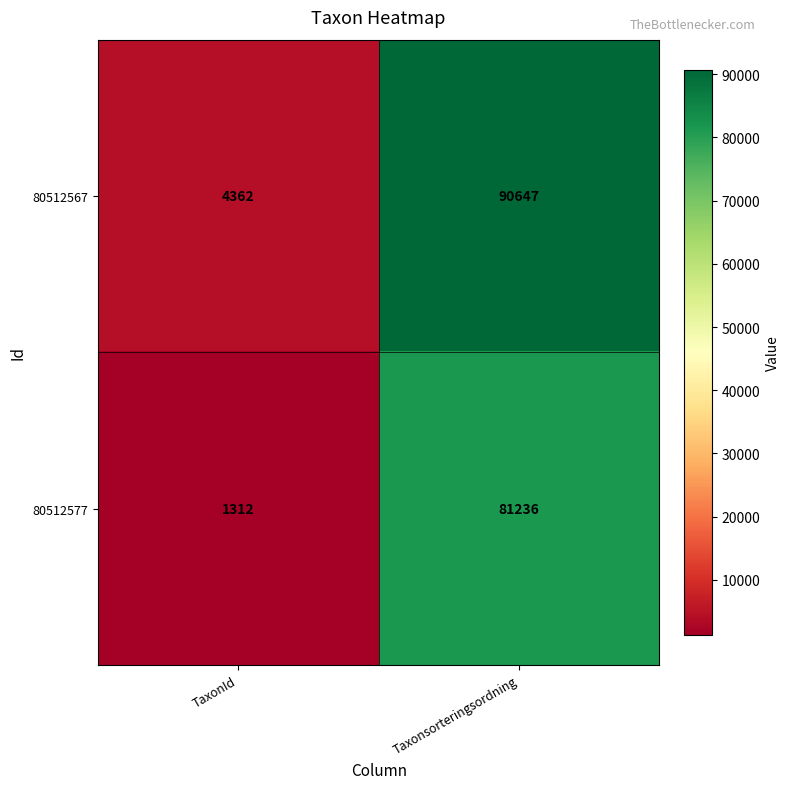

Between TaxonId and Taxonsorteringsordning, which series saw the biggest shift?

80512567